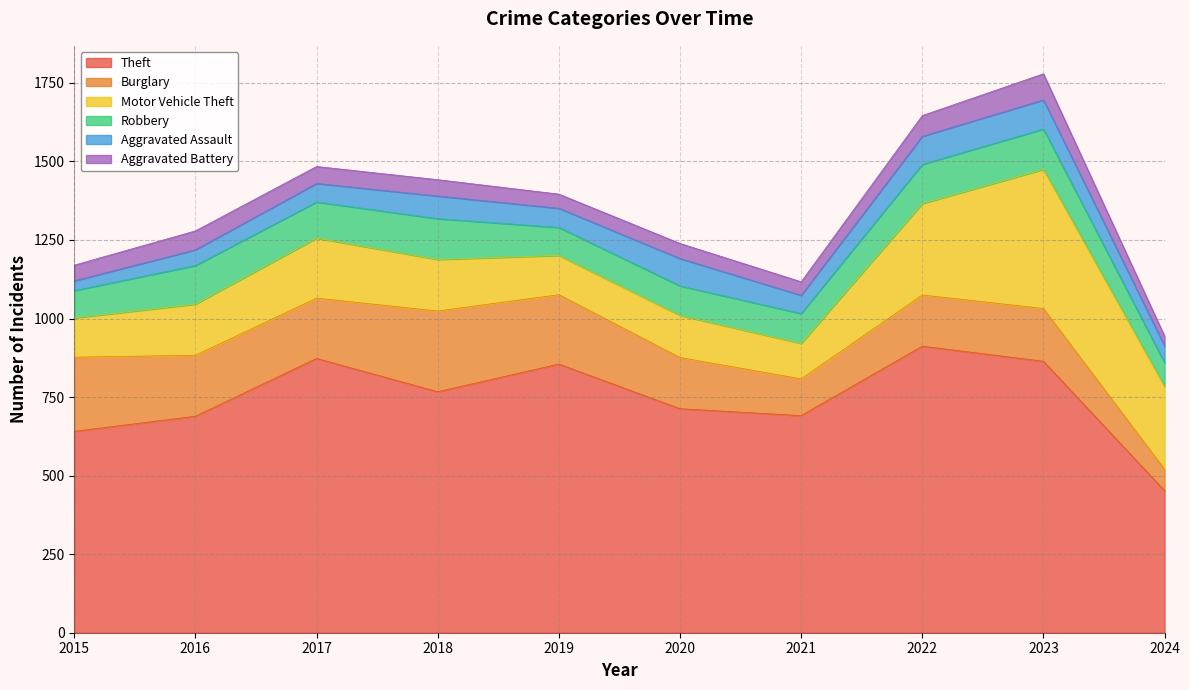

How many interior local peaks does the Aggravated Battery series have?

3